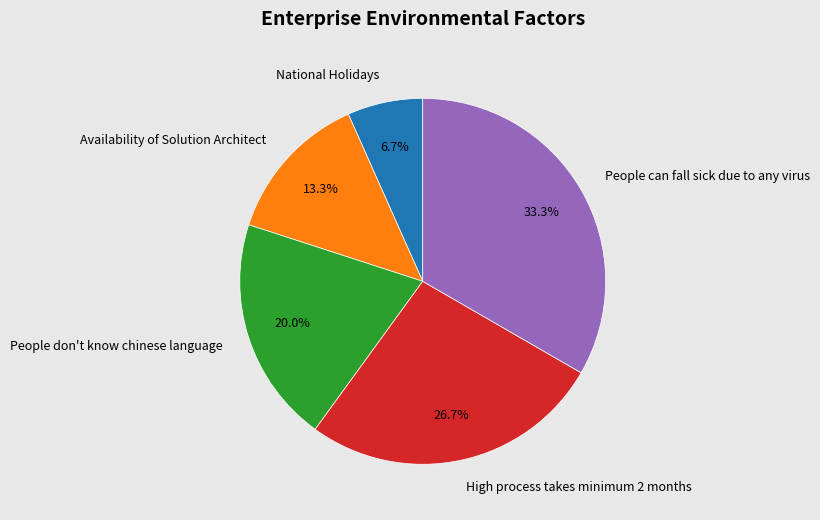

What percentage do People can fall sick due to any virus and National Holidays together represent?

40.0%